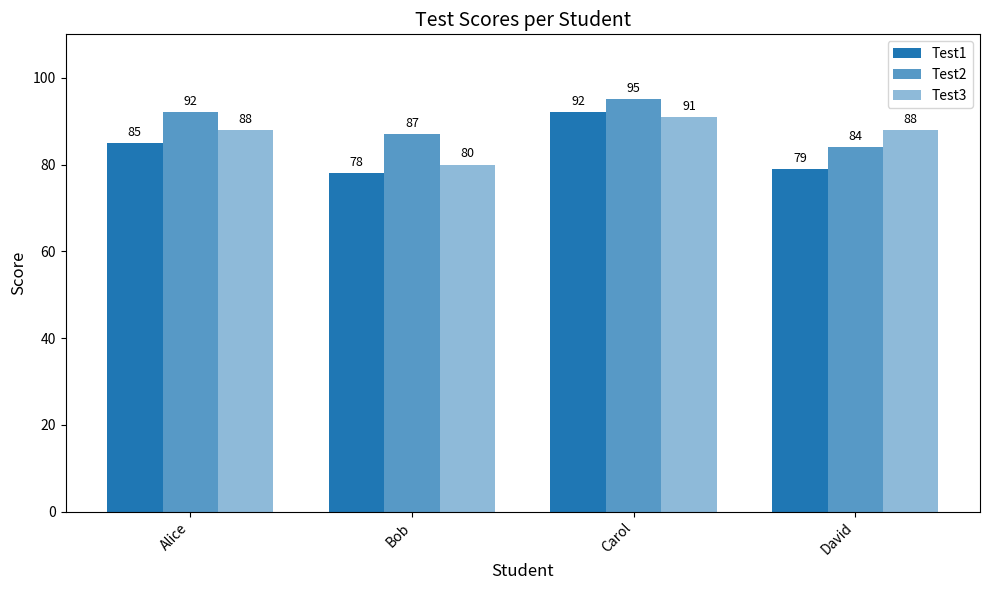

Count the number of data series in this chart.

3